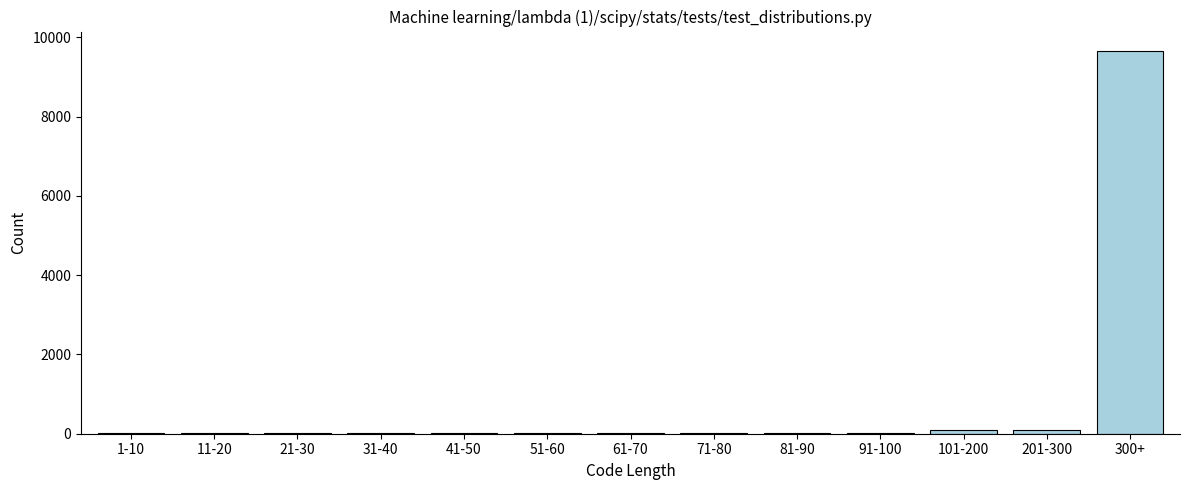

Reading left to right, what are all the values shown in this chart?

1-10=10	11-20=10	21-30=10	31-40=10	41-50=10	51-60=10	61-70=10	71-80=10	81-90=10	91-100=10	101-200=100	201-300=100	300+=9662